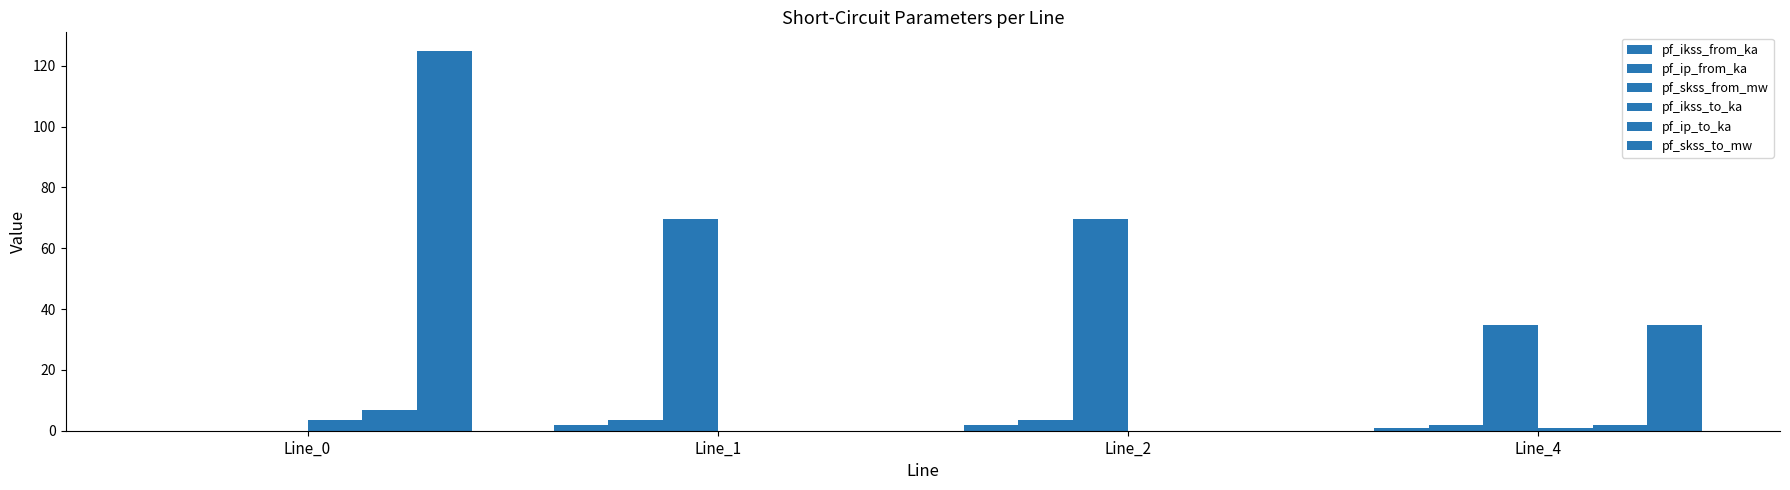

What is the difference between the second highest and minimum values in the pf_ikss_to_ka series?

1.0